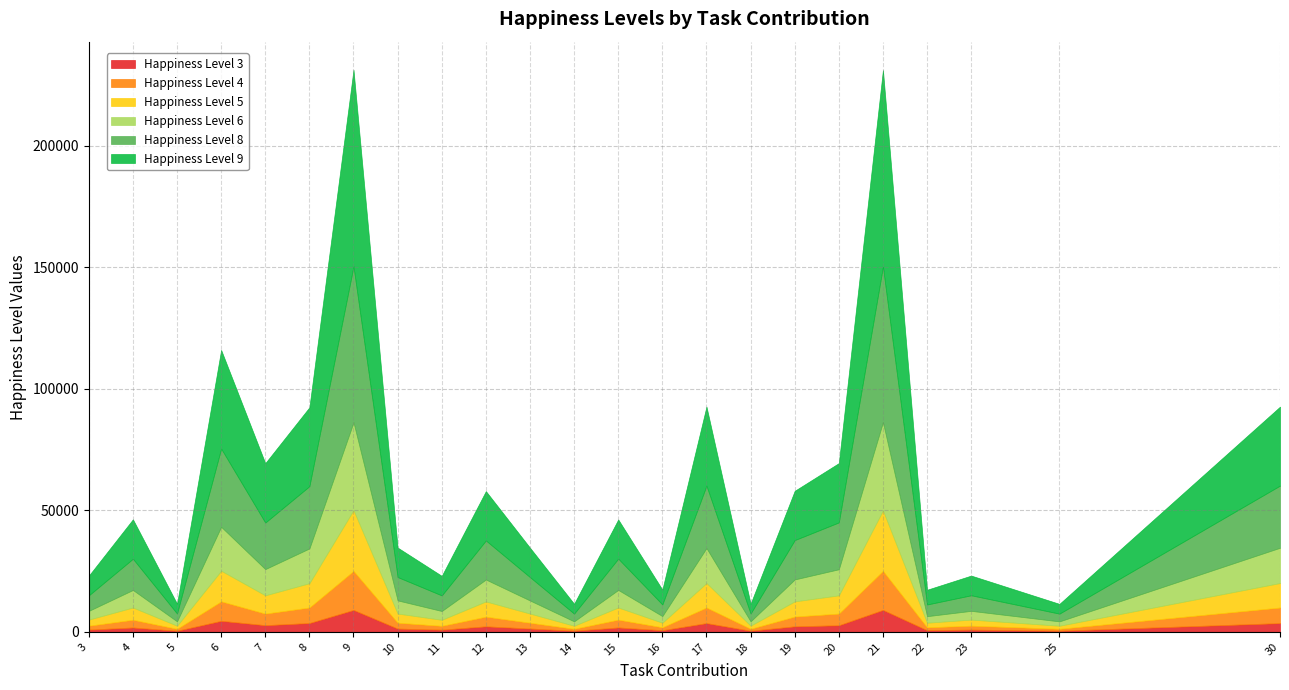

At how many categories does at least one series exceed 37959?

3